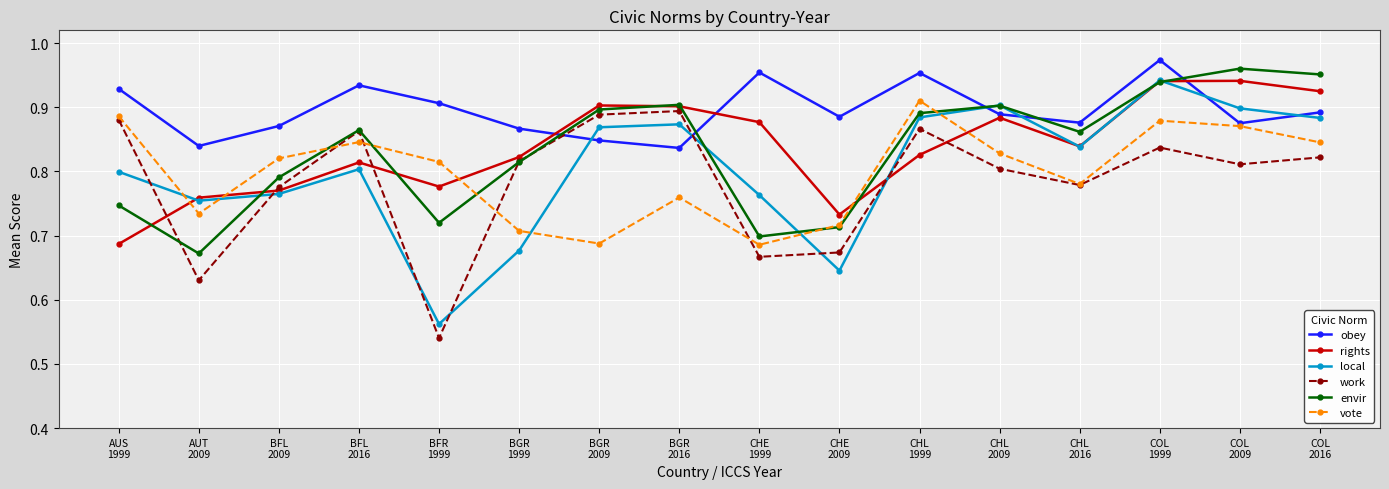

Which series has the largest range (max minus min)?

local